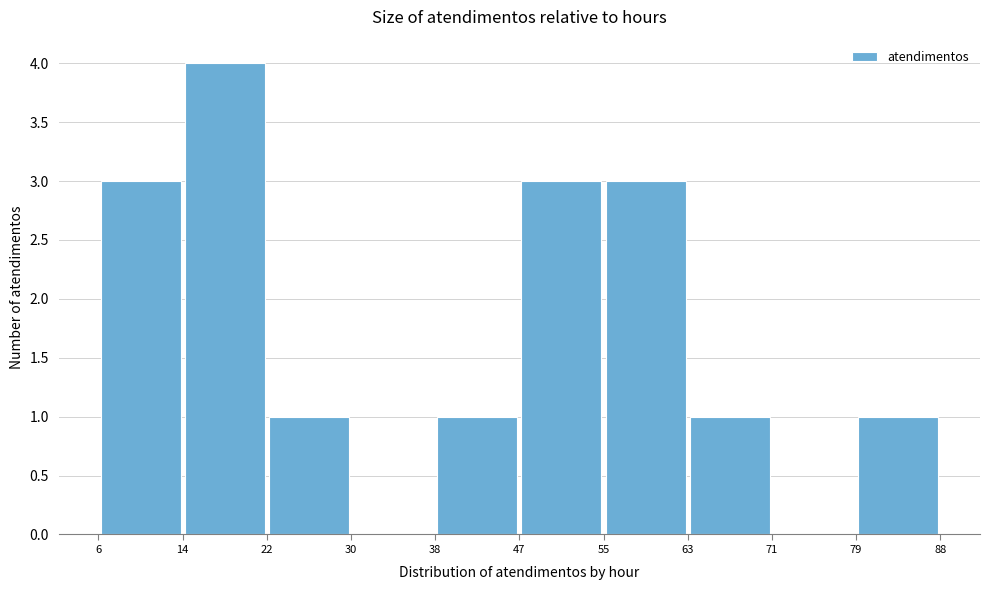

Which range on the x-axis has the tallest bar?

14 to 22